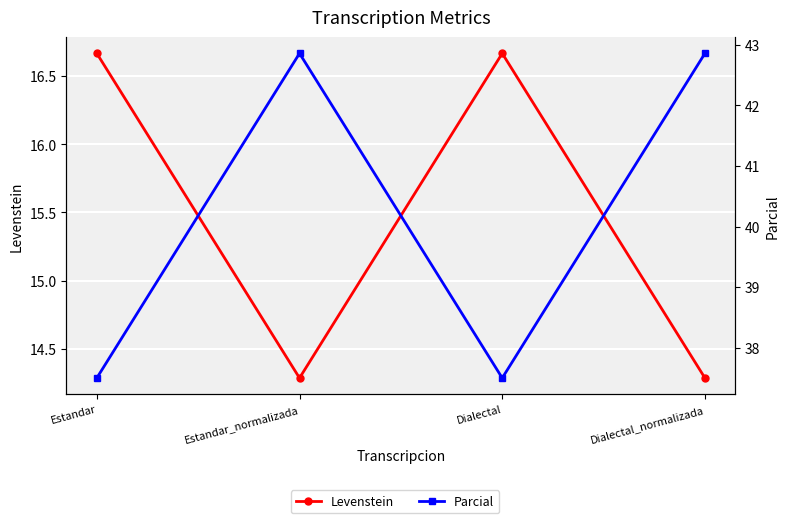

Is the value of Parcial at Estandar_normalizada greater than the value of Levenstein at Estandar?

Yes